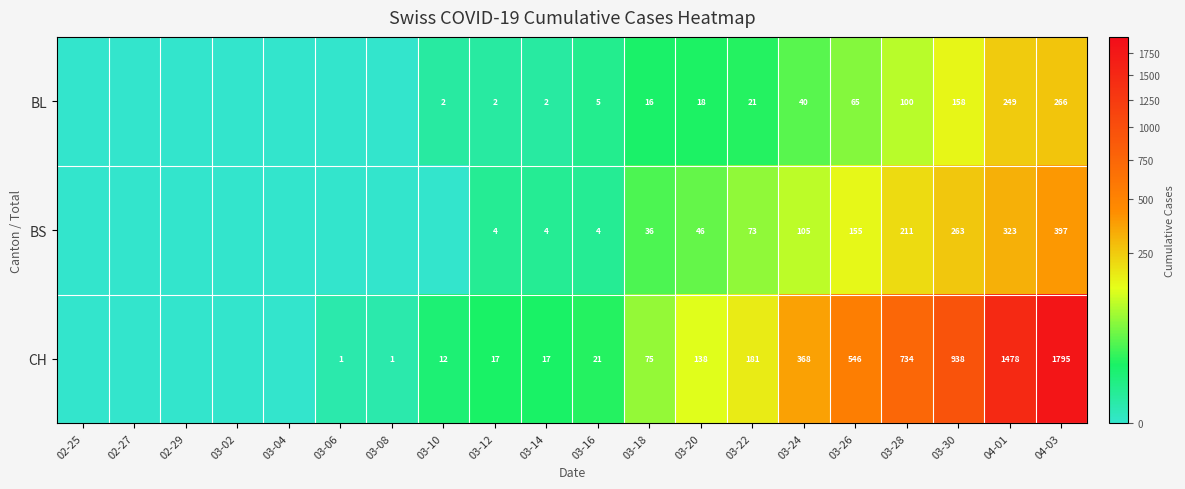

What is the total value across all series at 03-20?

202